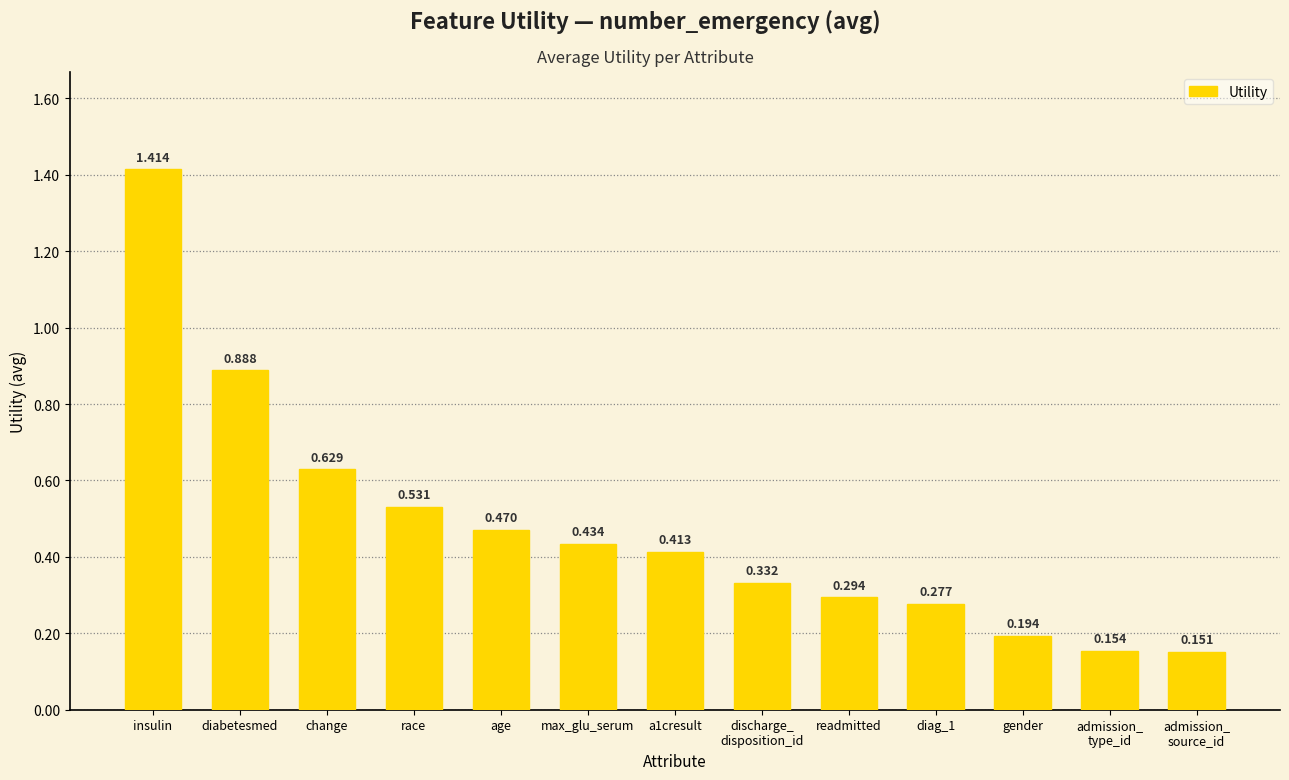

The value at change is 0.4. True or false?

False